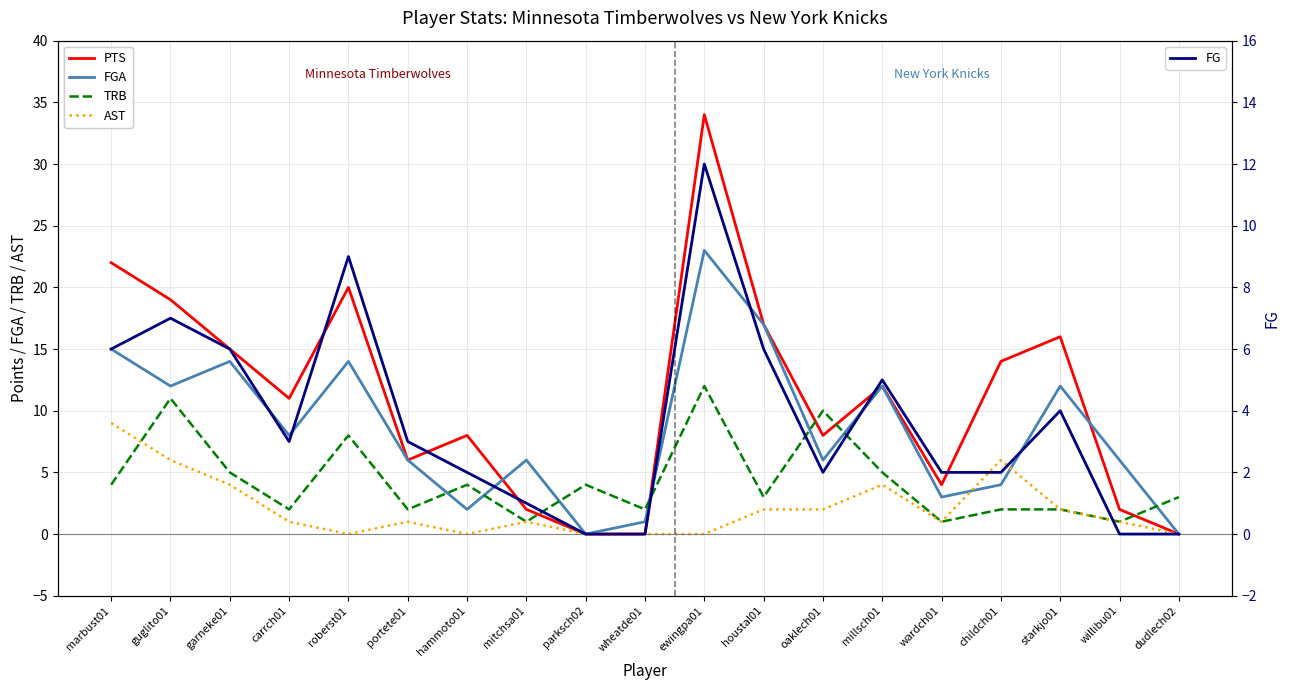

Where does the FG series first go above 3?

marbust01